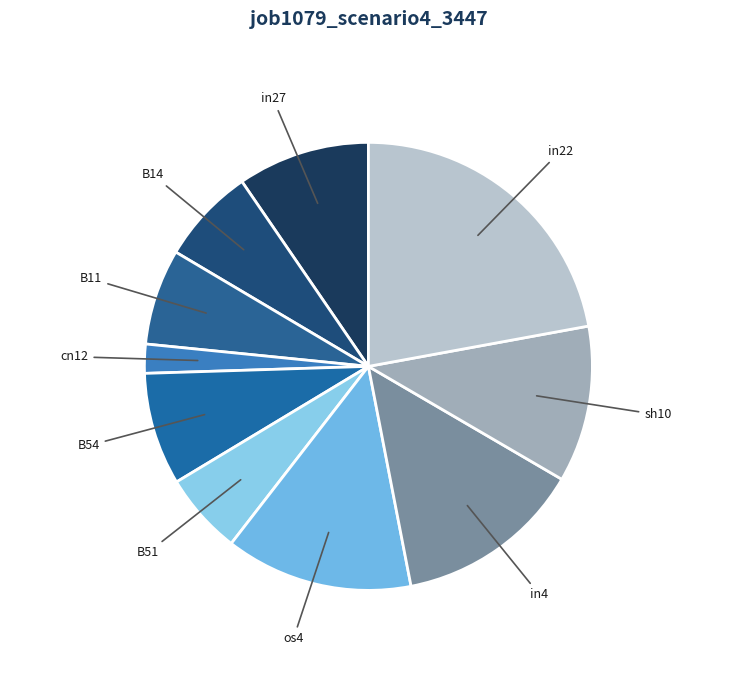

Is B14 the majority of the pie?

No